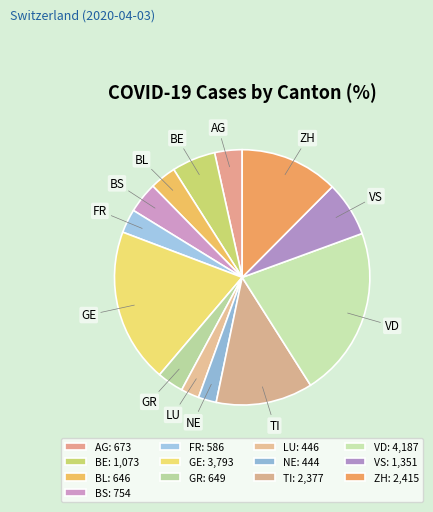

Is it true that BS is 18% of the pie?

False